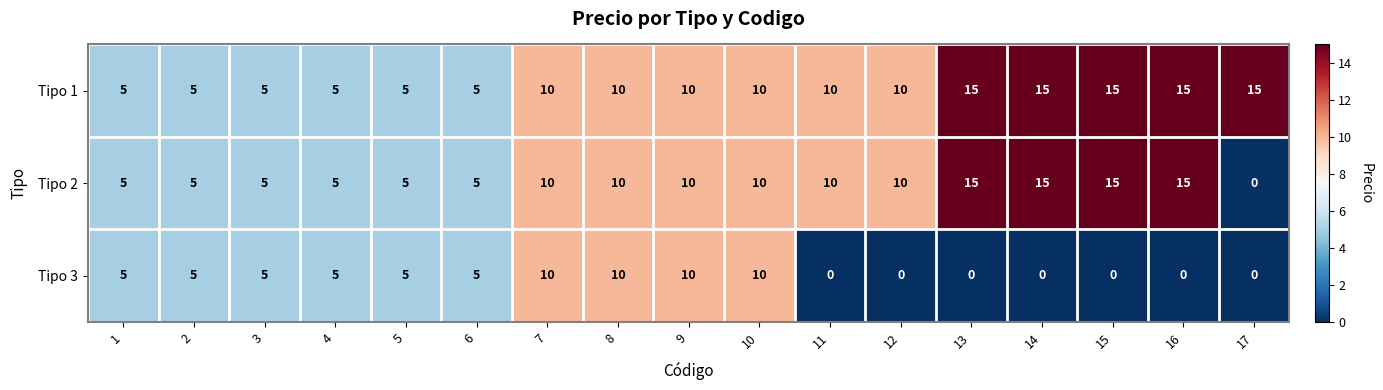

How many series are shown in this chart?

3